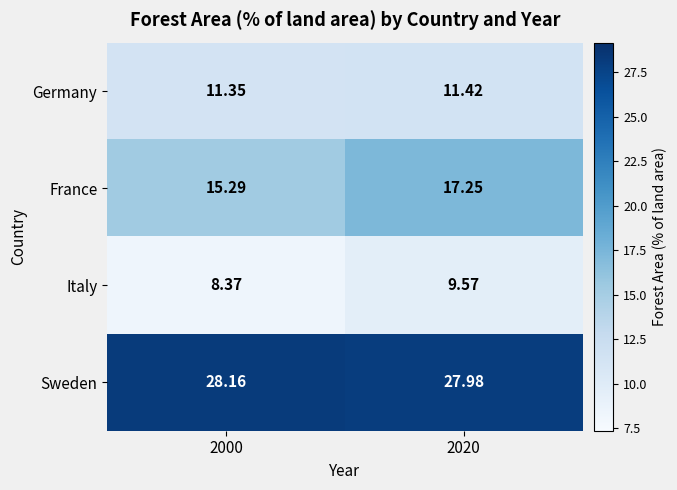

What is the difference between the highest and lowest values at 2020?

18.4